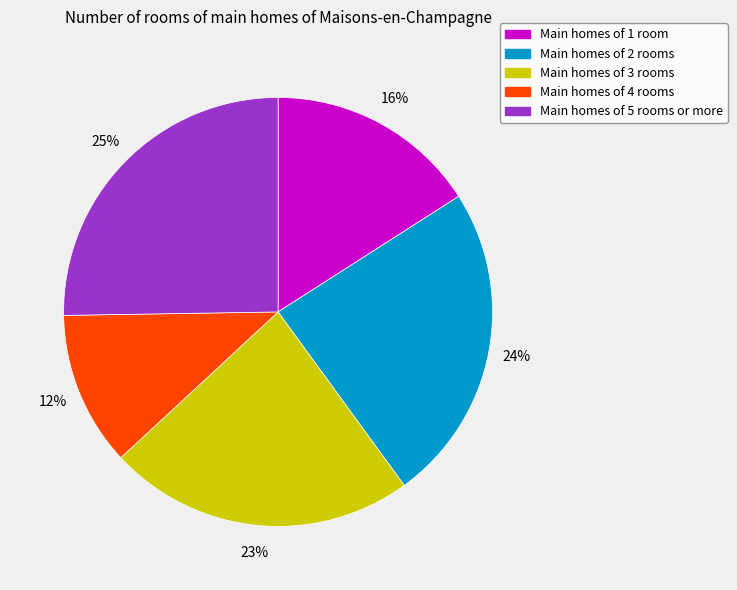

Count the number of slices in the pie.

5